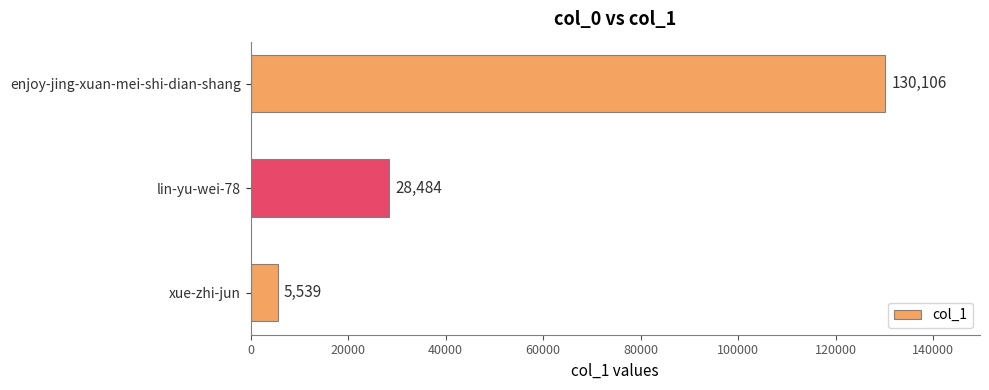

Rank the categories by value from highest to lowest.

enjoy-jing-xuan-mei-shi-dian-shang, lin-yu-wei-78, xue-zhi-jun